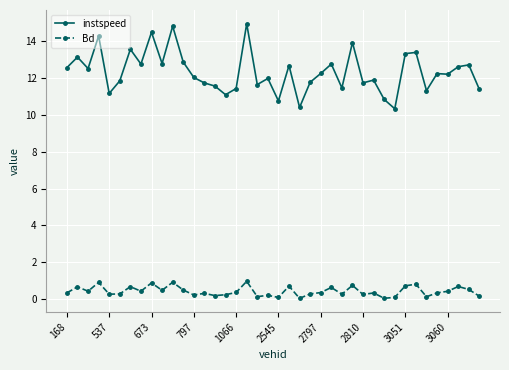

True or false: Bd has more than 0 points higher than both neighbors.

True